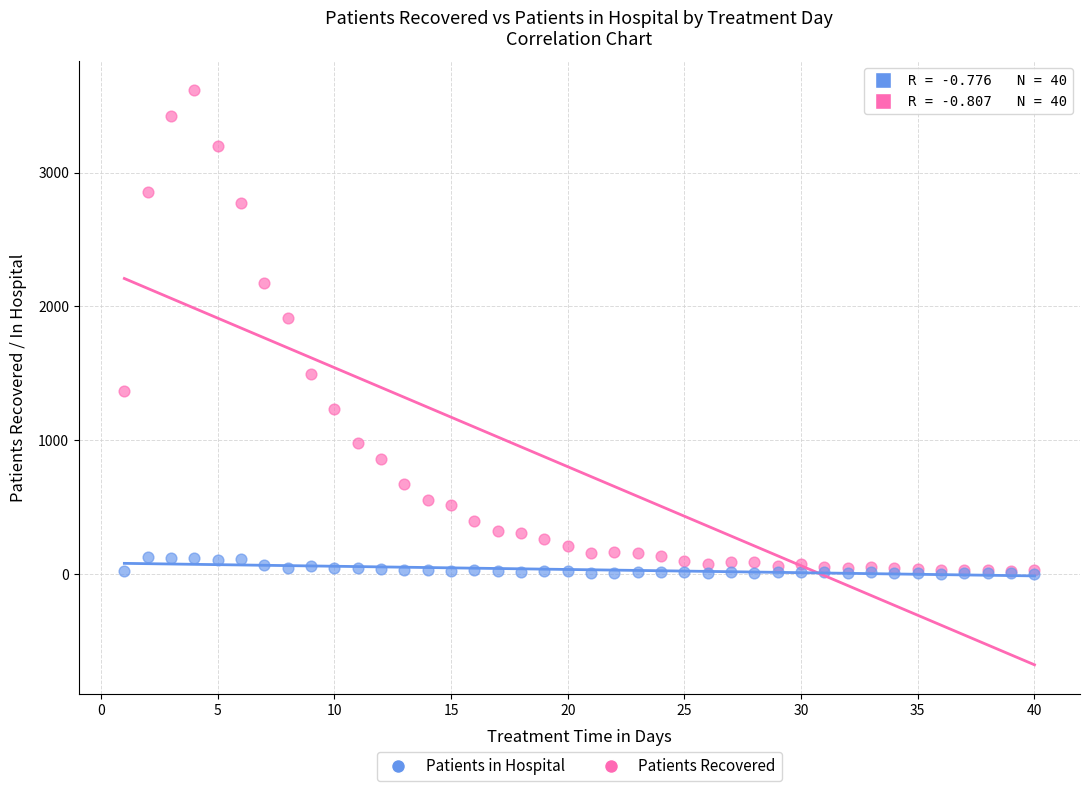

In the Patients Recovered series, what Y value is closest to 1821?

1915